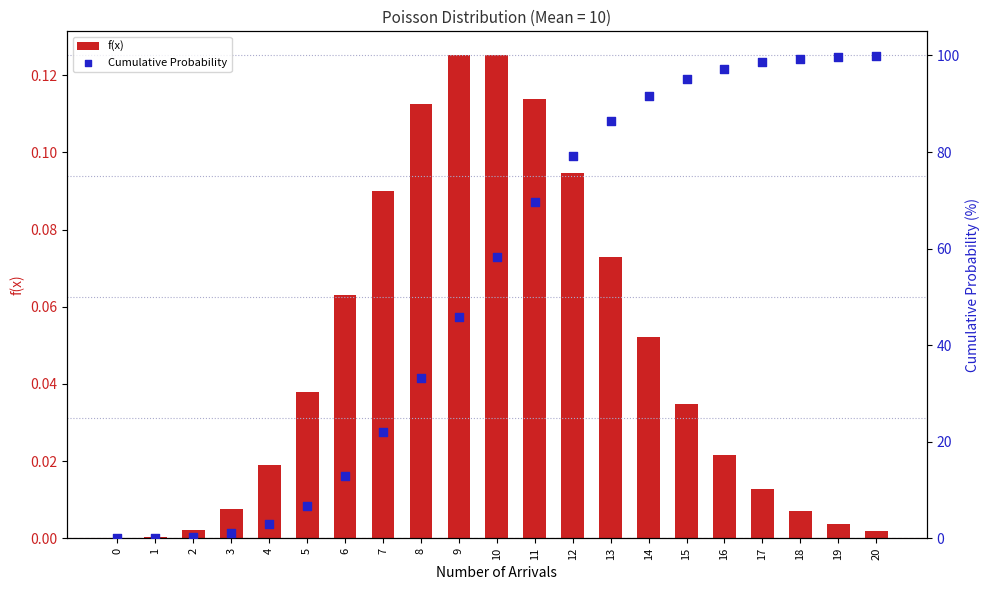

Which series has the widest spread of Y values?

Cumulative Probability